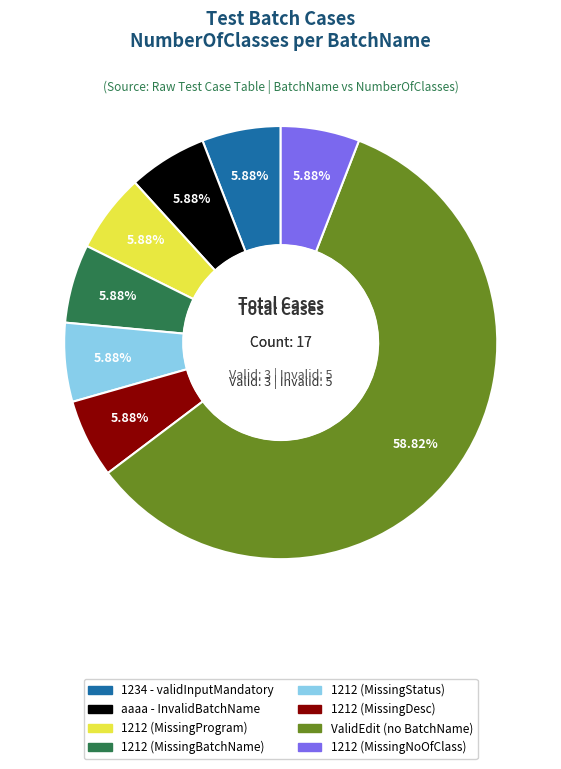

Is there a majority slice in this chart?

Yes